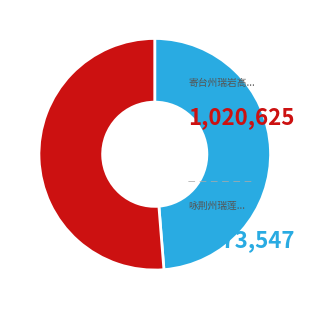

Is there any slice that represents more than half of the pie?

Yes